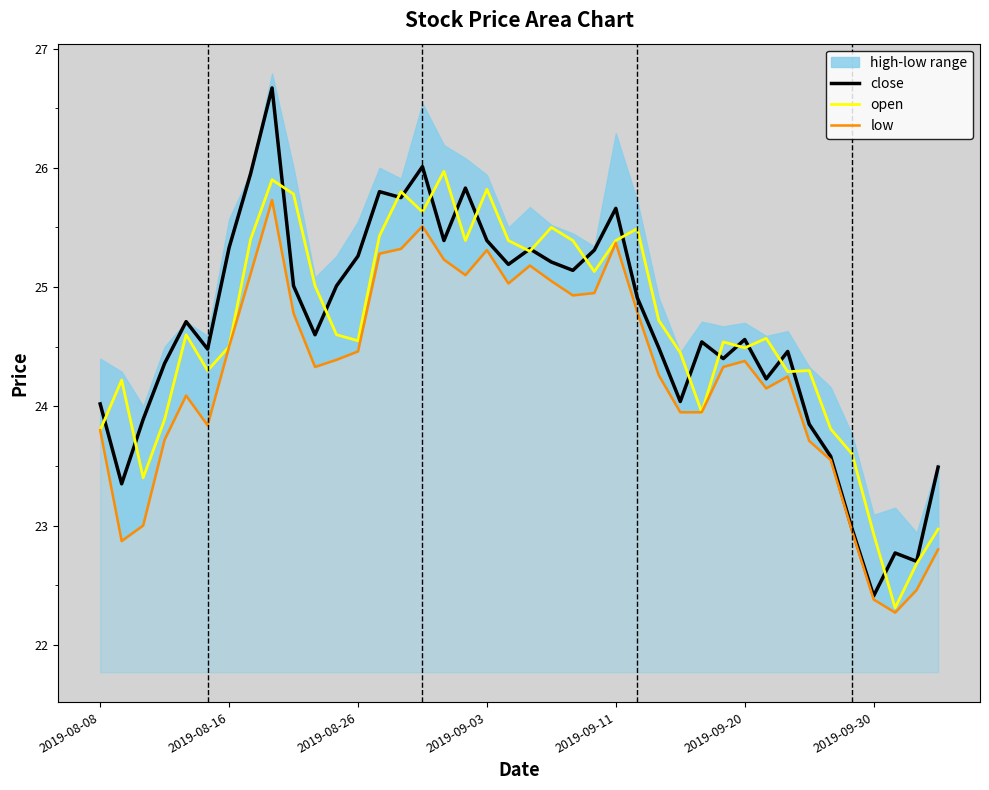

What is the value of the close point at the 32nd from the left?

24.2